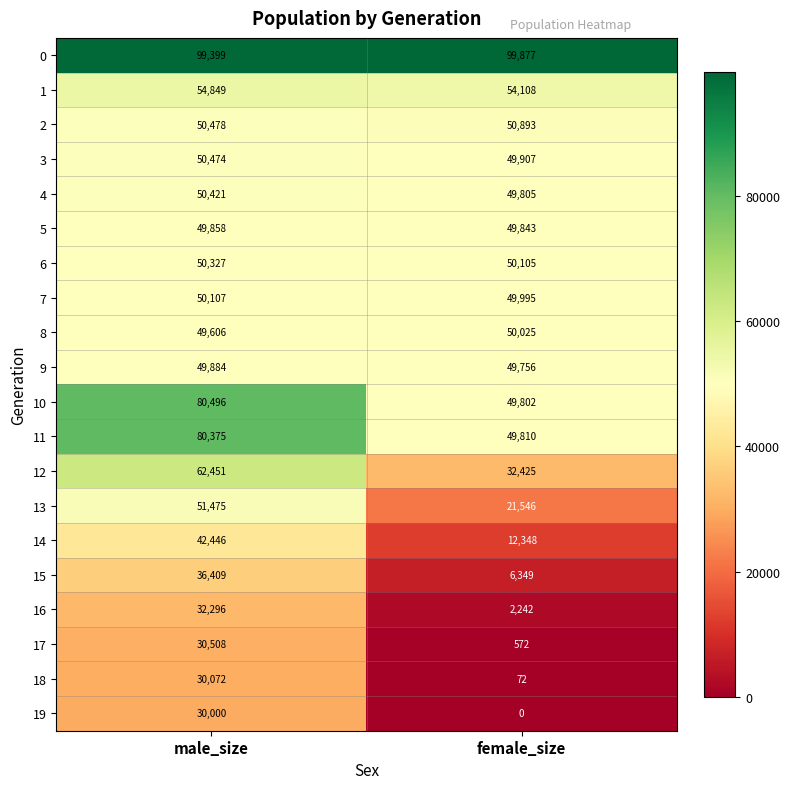

Which series changed the most between male_size and female_size?

10